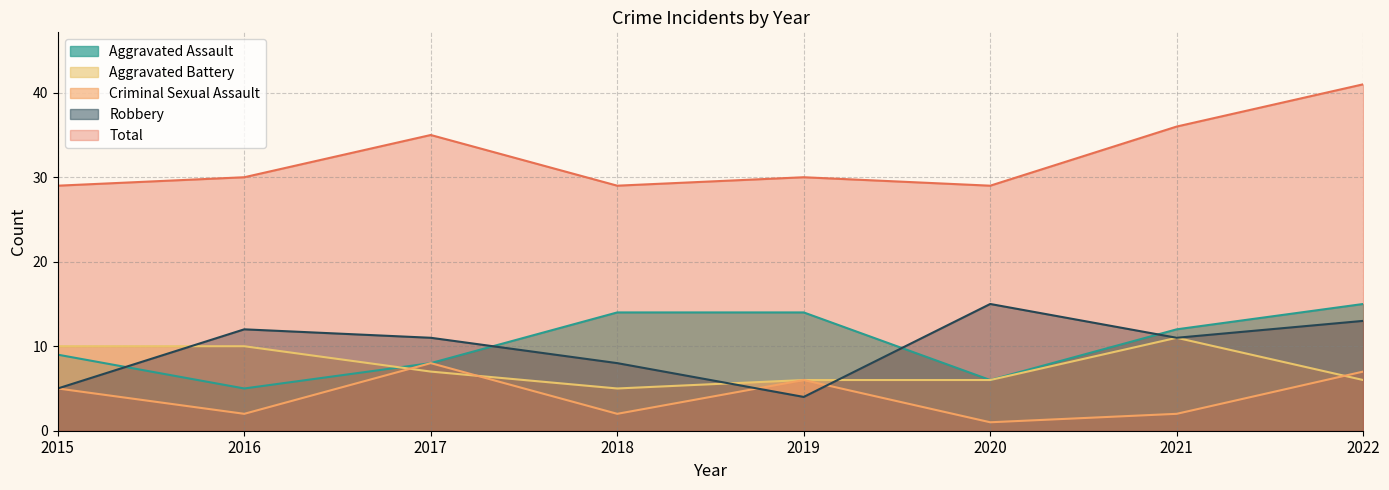

Does the chart have visible grid lines?

Yes